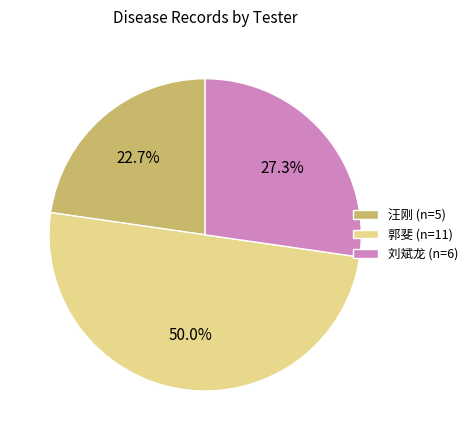

Combined, do 郭斐 and 汪刚 account for over 50%?

Yes